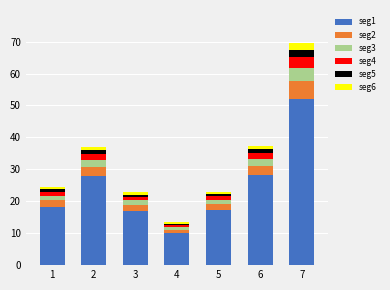

At which category is the sum across all series the highest?

7